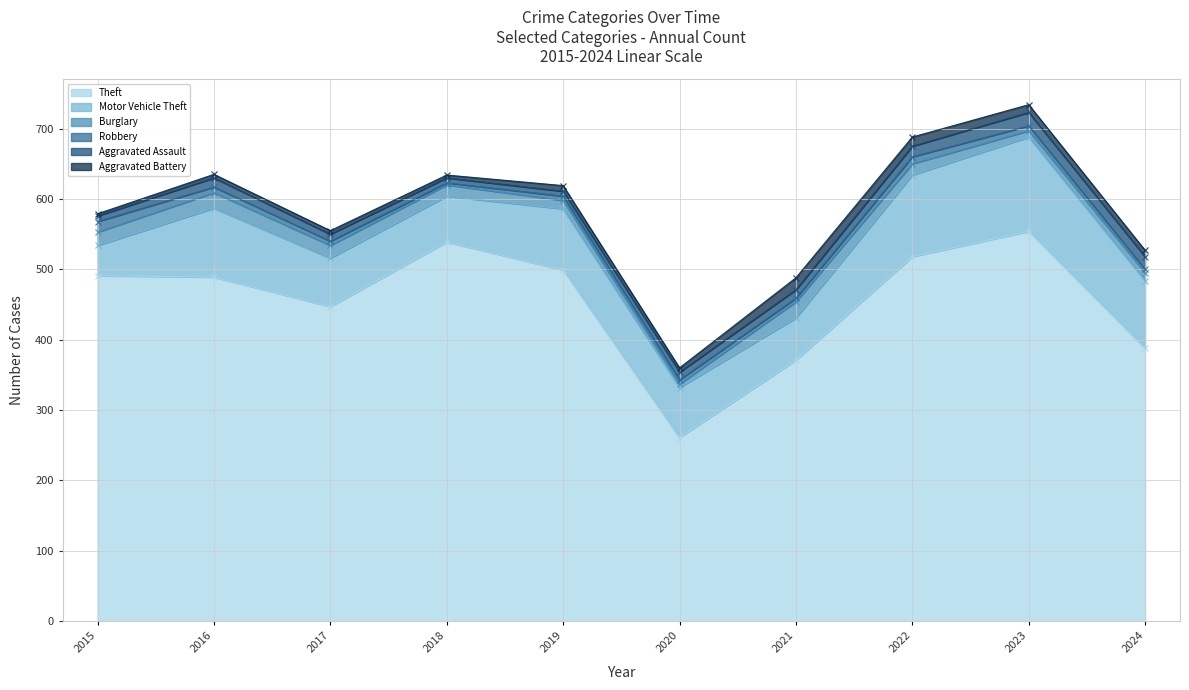

What is the approximate value of Motor Vehicle Theft at 2024, to the nearest 10?

100